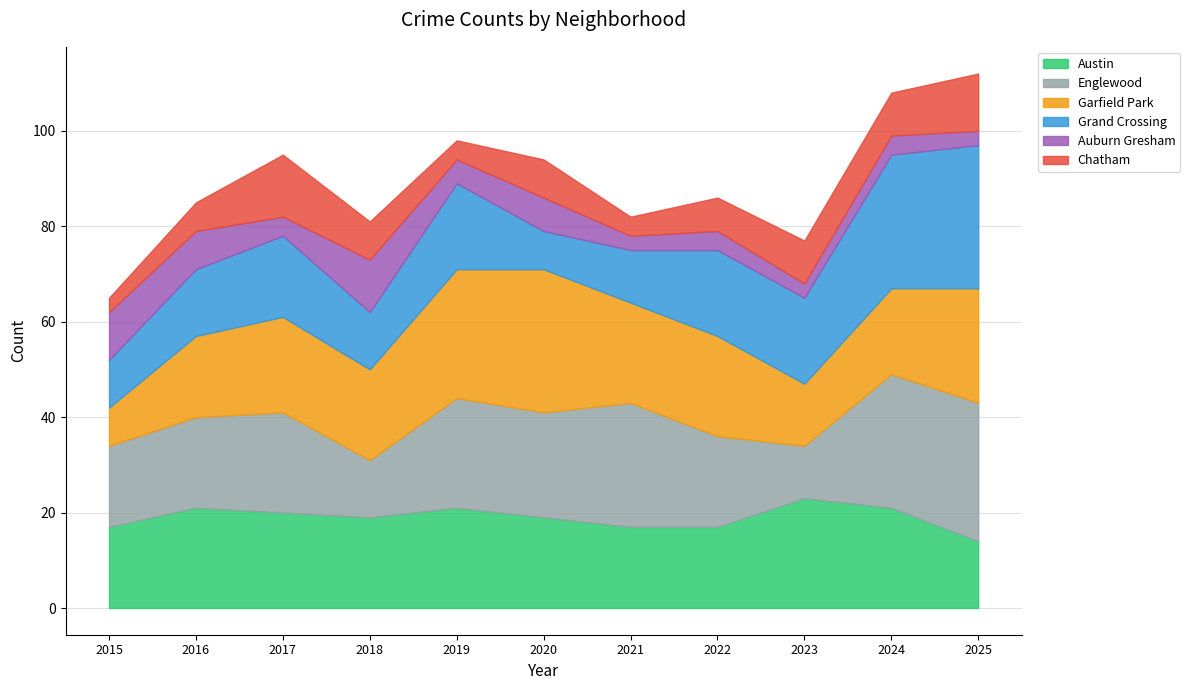

What is the difference between the Austin values at 2017 and 2022?

3